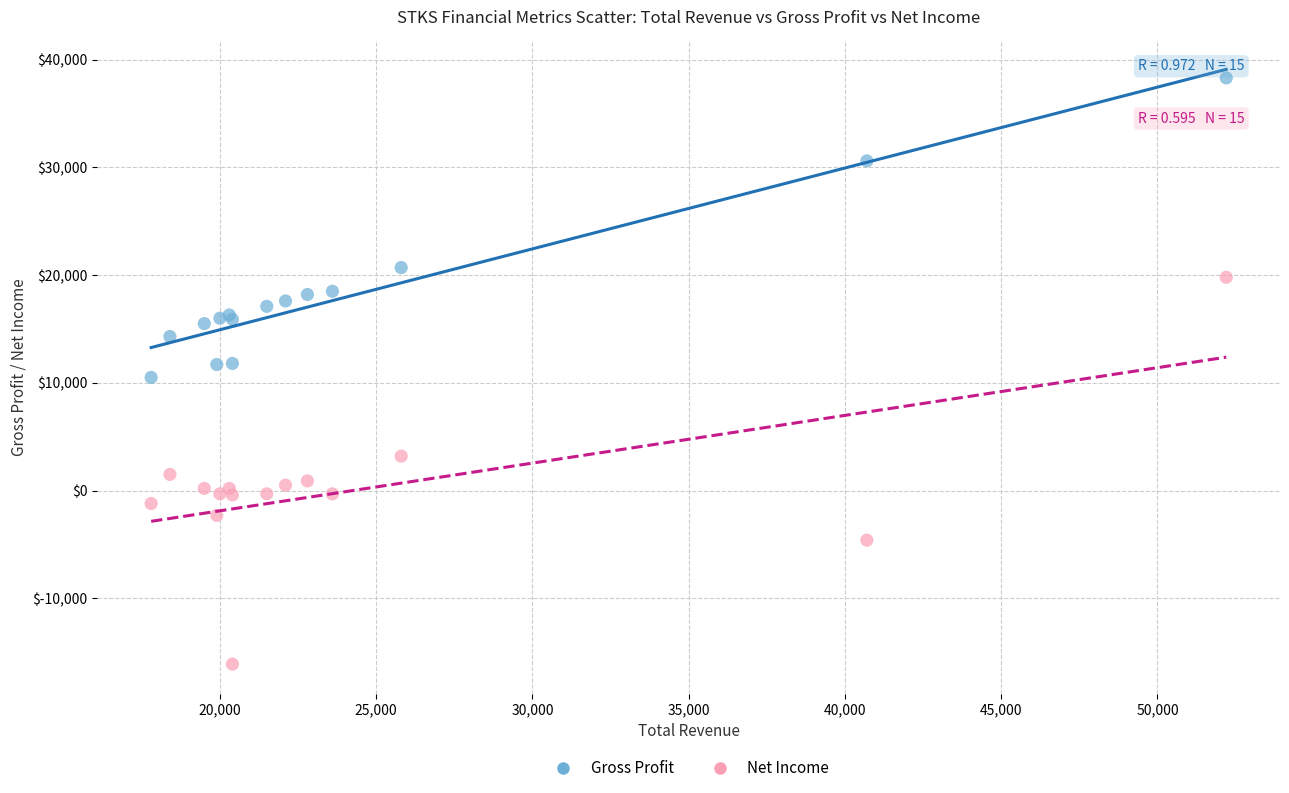

Which series has the largest Y range (max minus min)?

Net Income